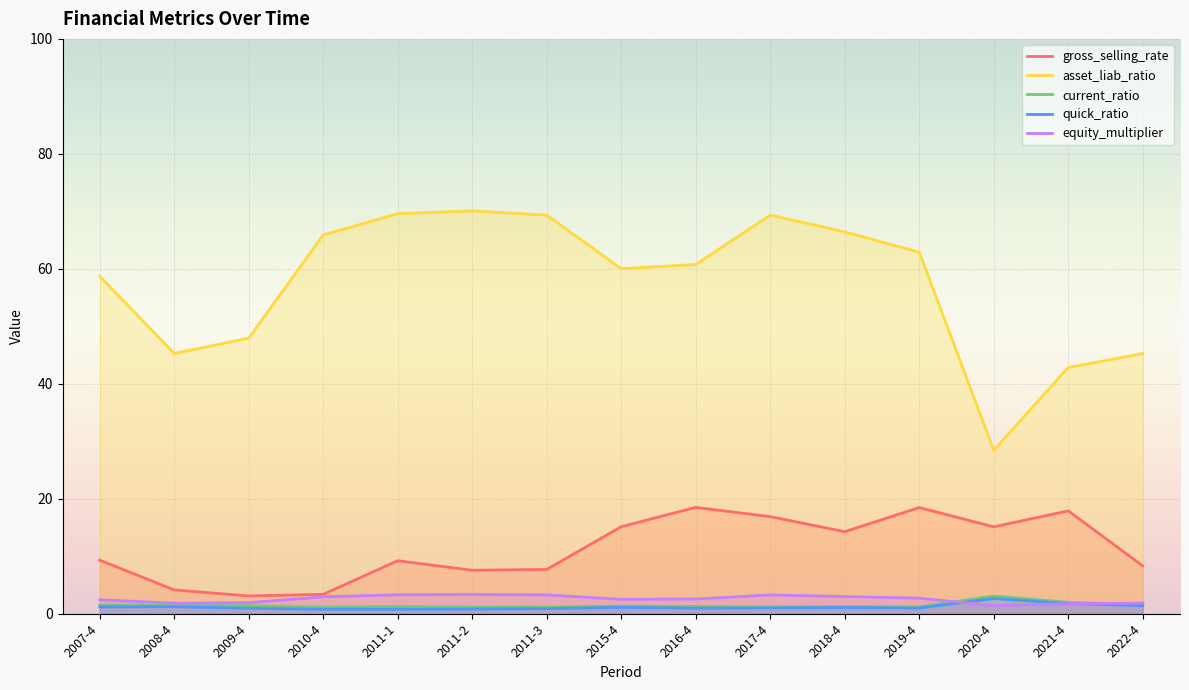

What is the lowest value of the quick_ratio series?

0.8